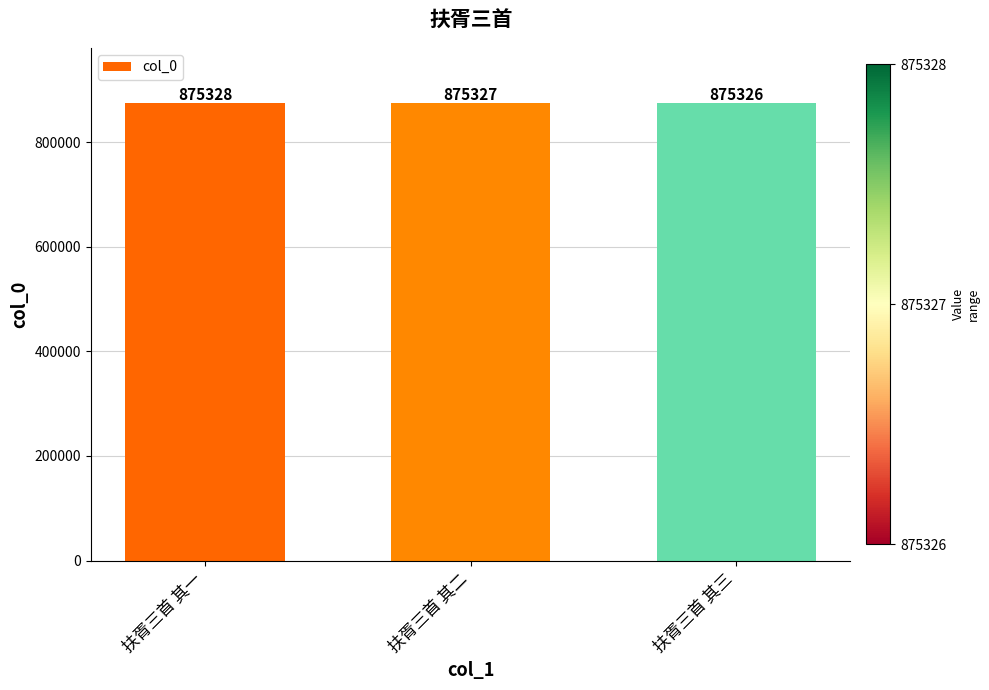

How many series are shown in this chart?

1